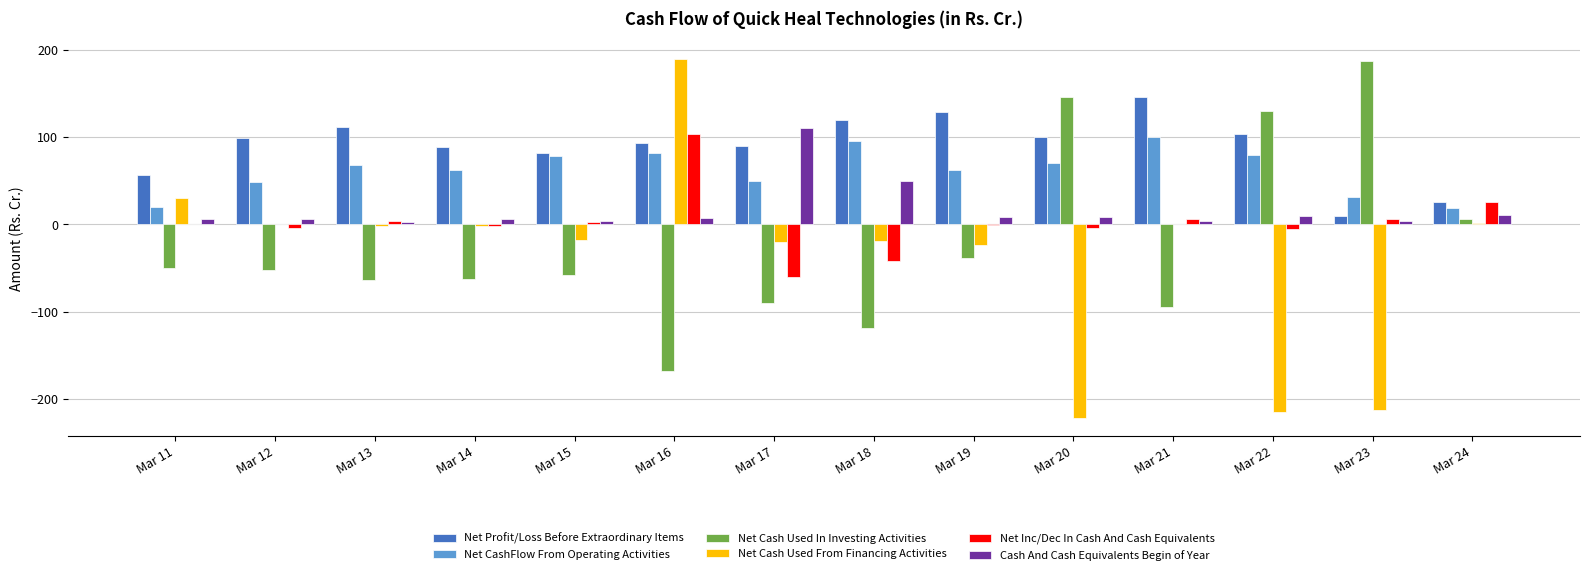

What is the difference between the Net Profit/Loss Before Extraordinary Items values at Mar 17 and Mar 15?

7.4